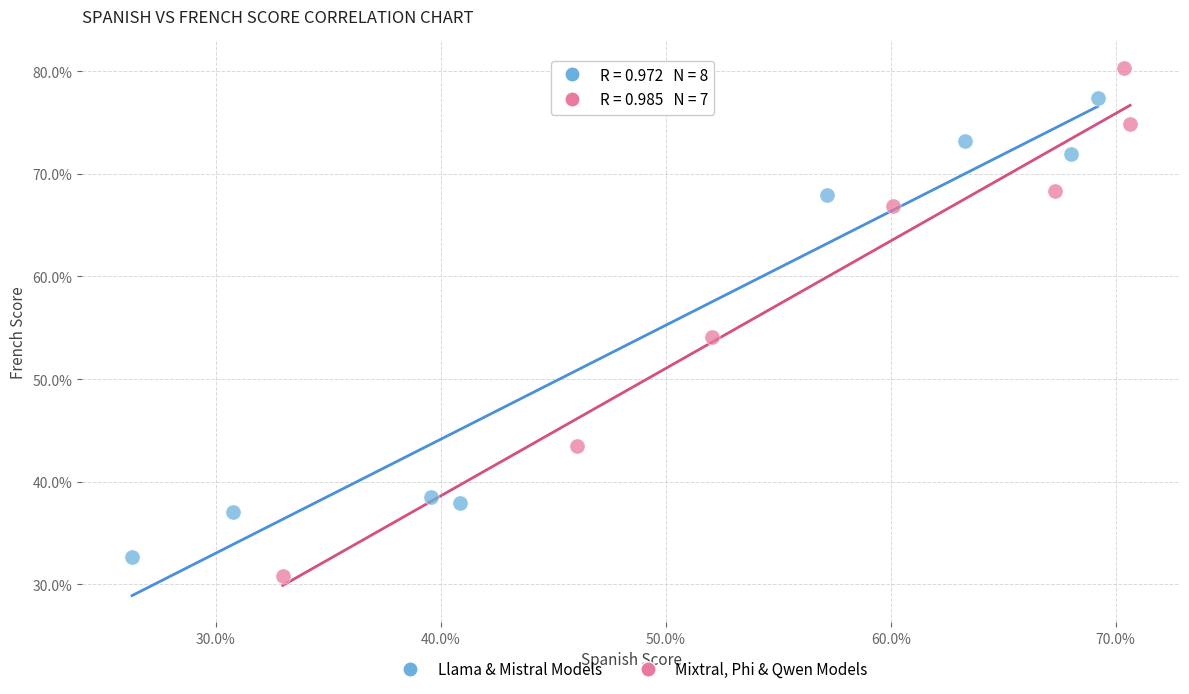

Which series has the largest Y range (max minus min)?

Mixtral, Phi & Qwen Models